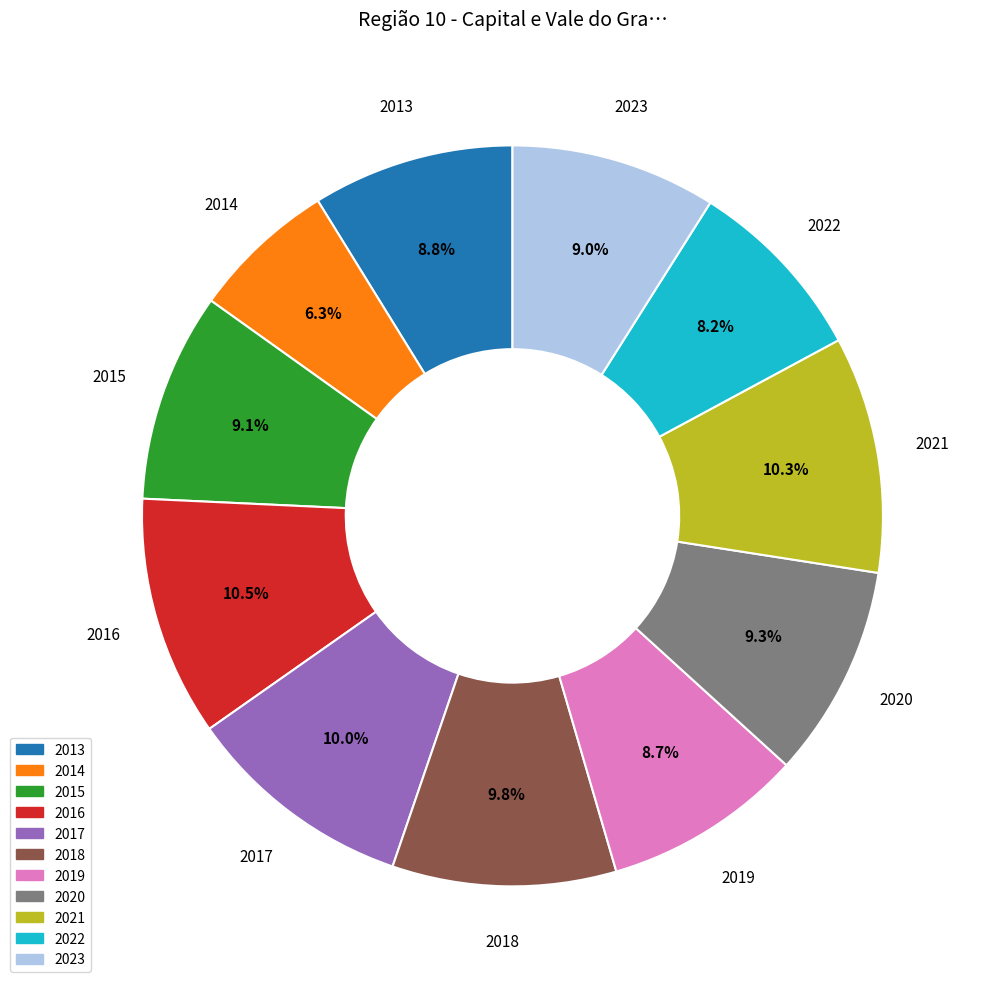

What percentage is NOT represented by 2014?

93.7%